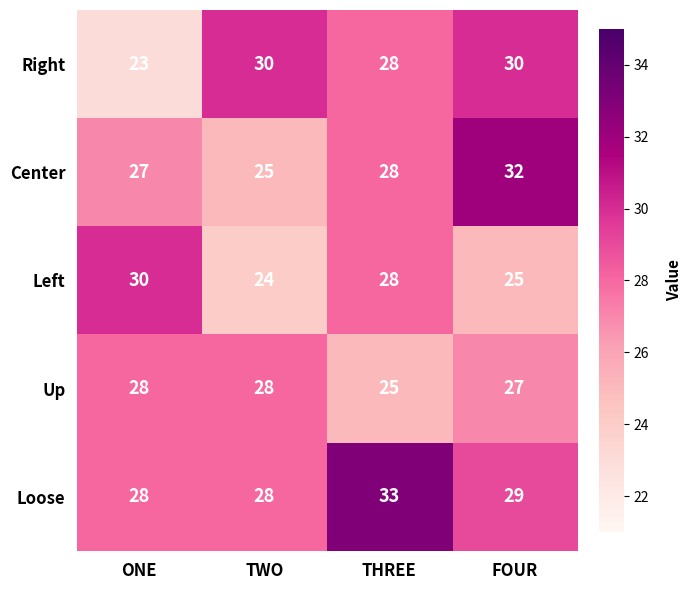

What is the total value across all series at THREE?

142